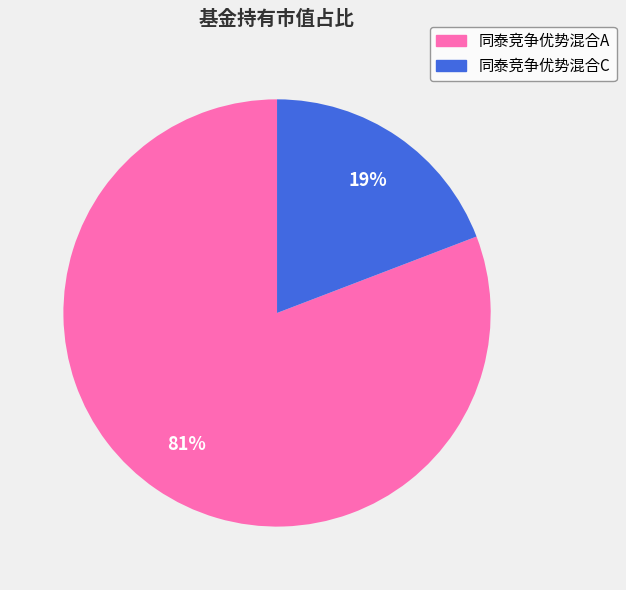

Count the number of slices in the pie.

2